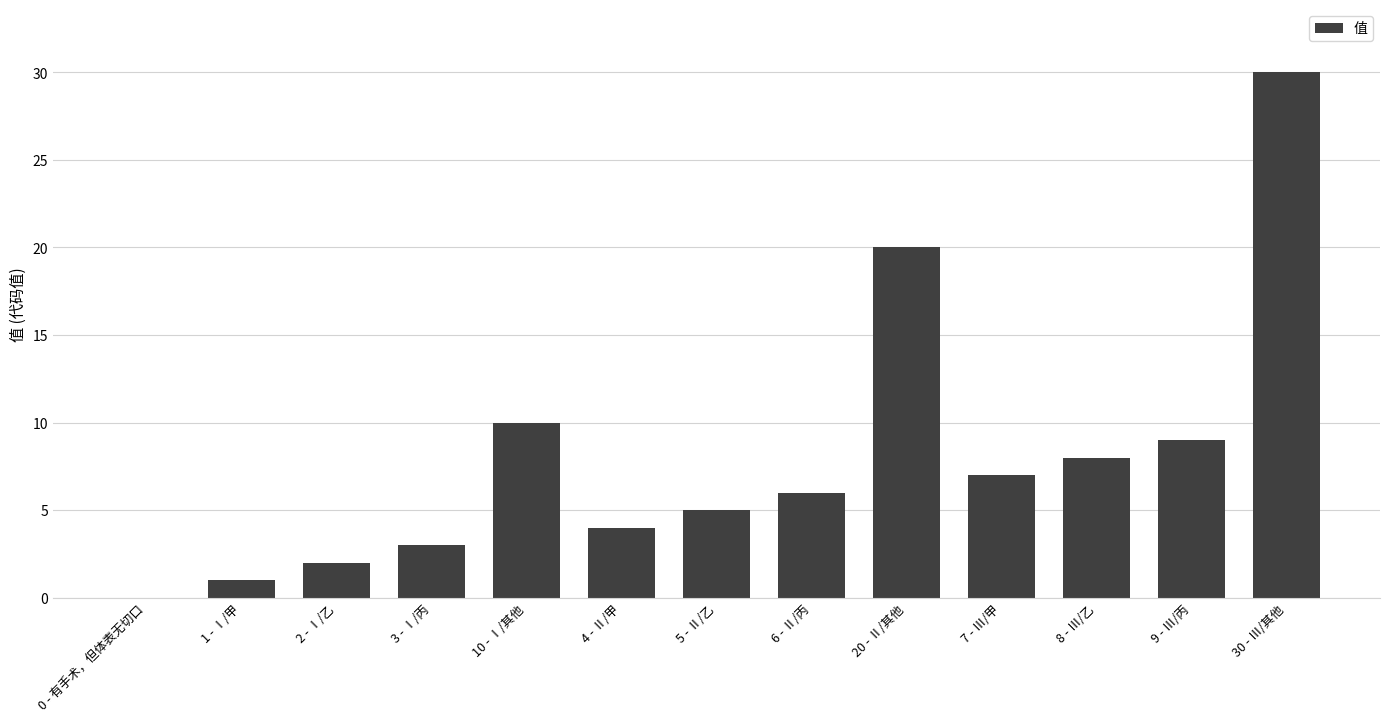

Approximately how many times larger is the value at 8 - Ⅲ/乙 compared to 2 - Ⅰ/乙?

4.0